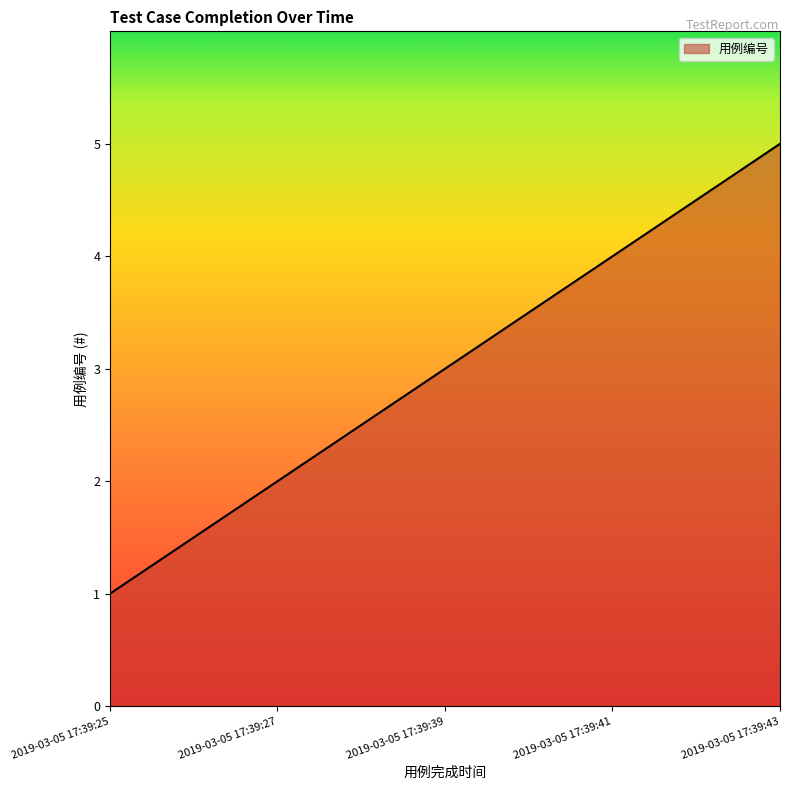

The value at 2019-03-05 17:39:39 is 3. True or false?

True